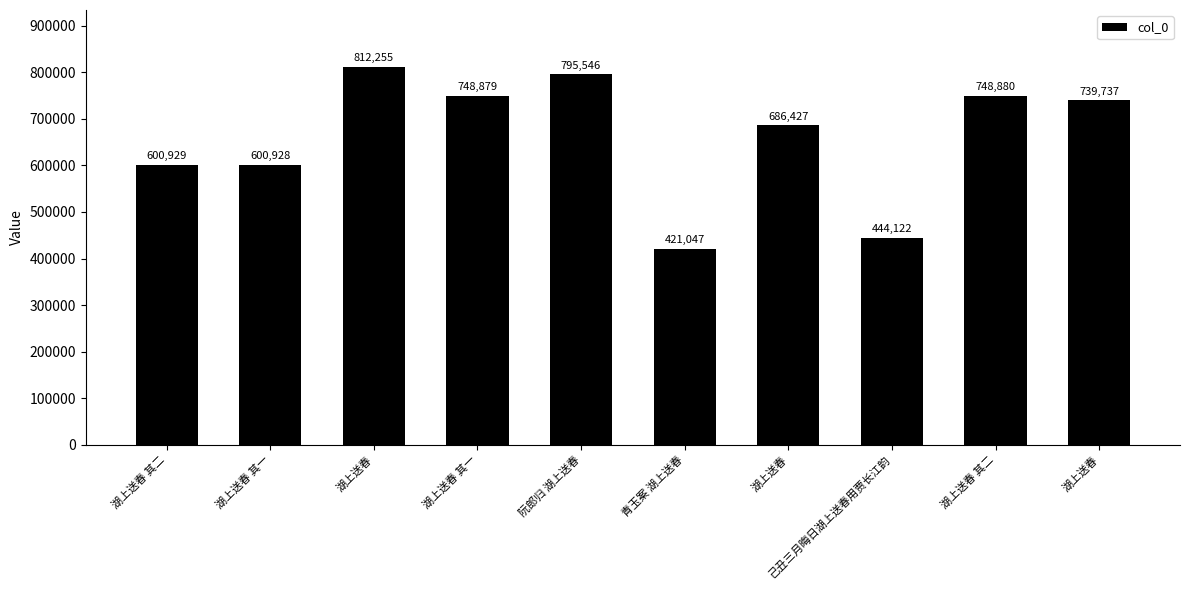

Is it true that the value at 青玉案 湖上送春 is 421047?

True